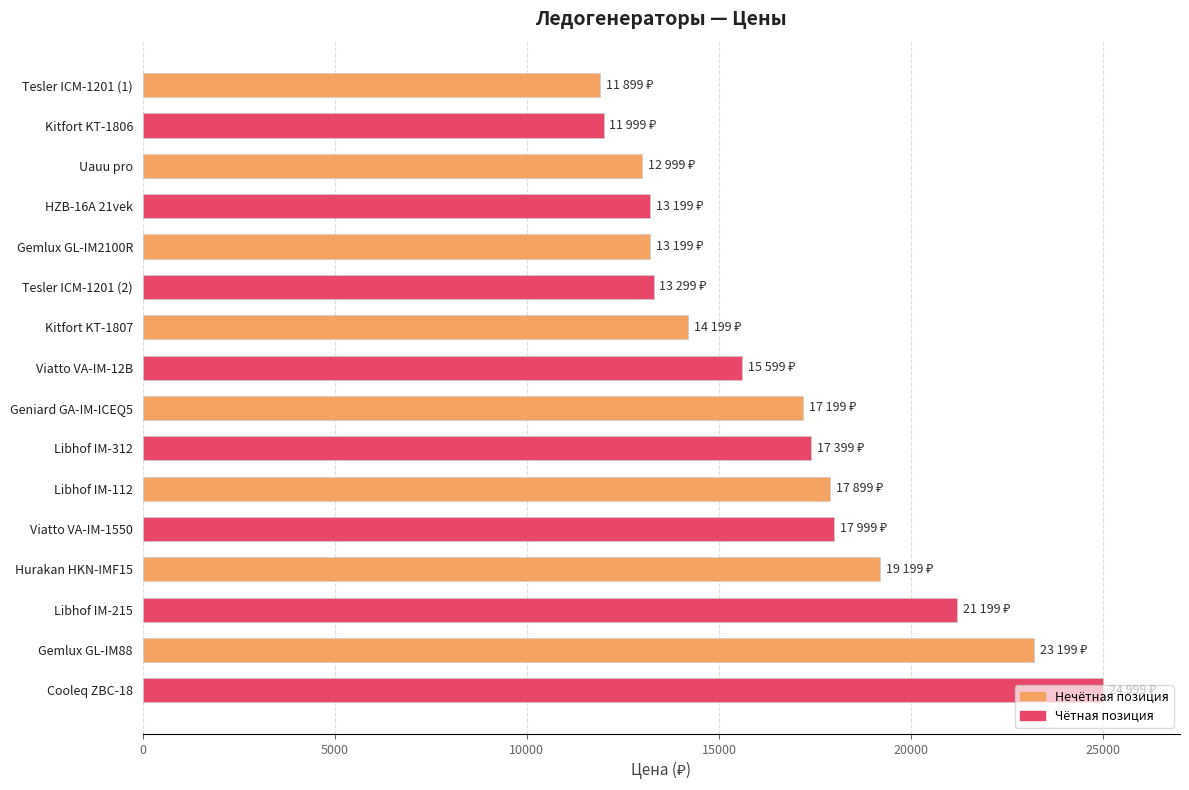

At which category does the chart reach its peak across all series?

Cooleq ZBC-18